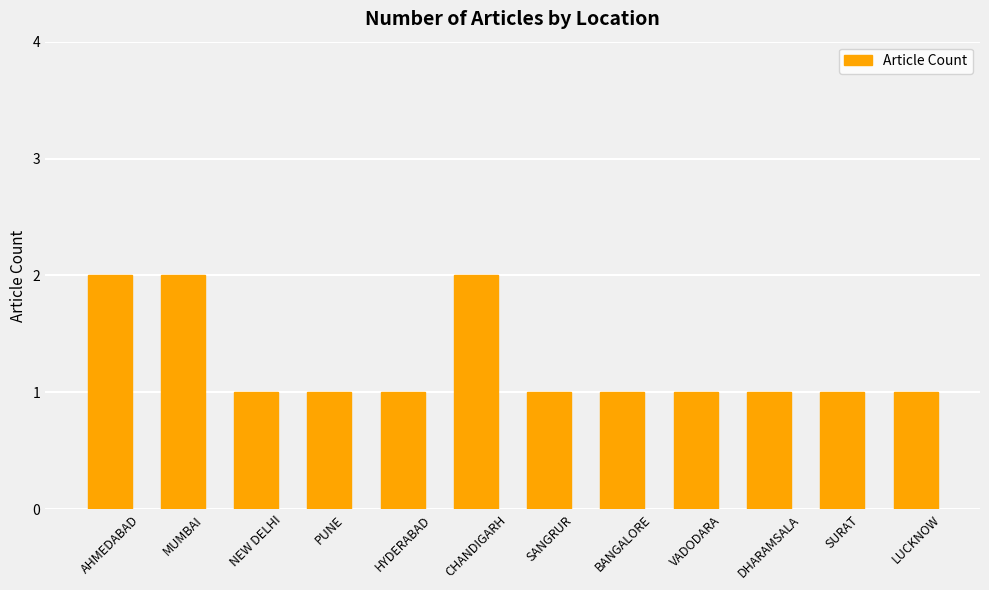

What is the difference between the values at MUMBAI and NEW DELHI?

1